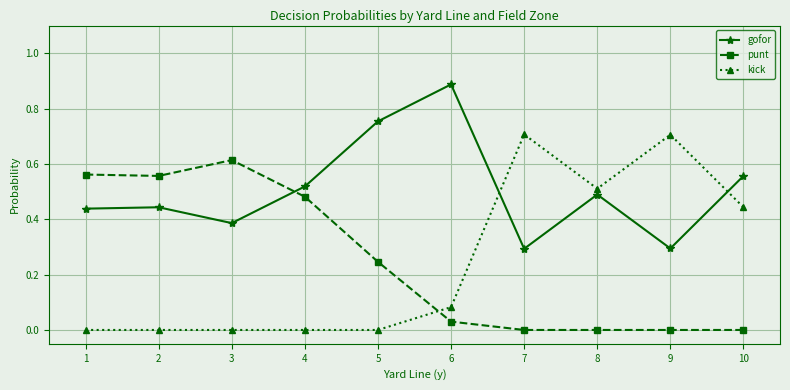

The gofor series shows 0.3 at 7. True or false?

True